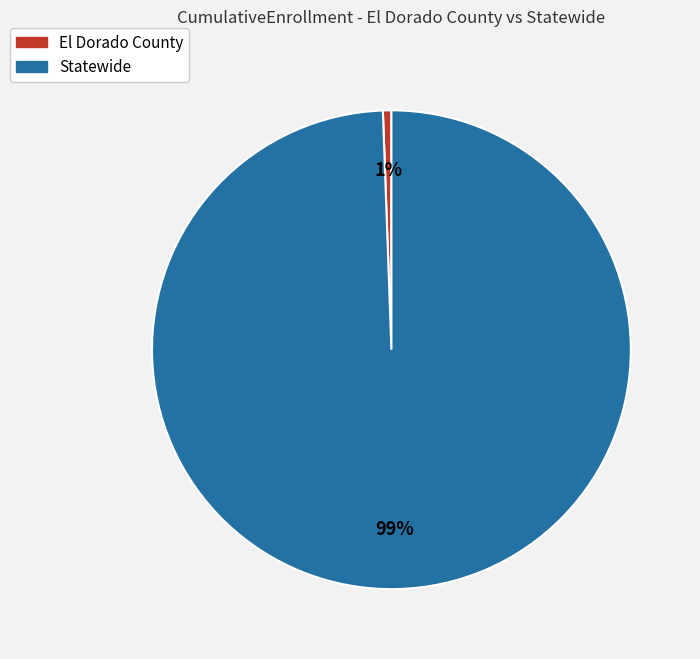

Count the number of slices in the pie.

2